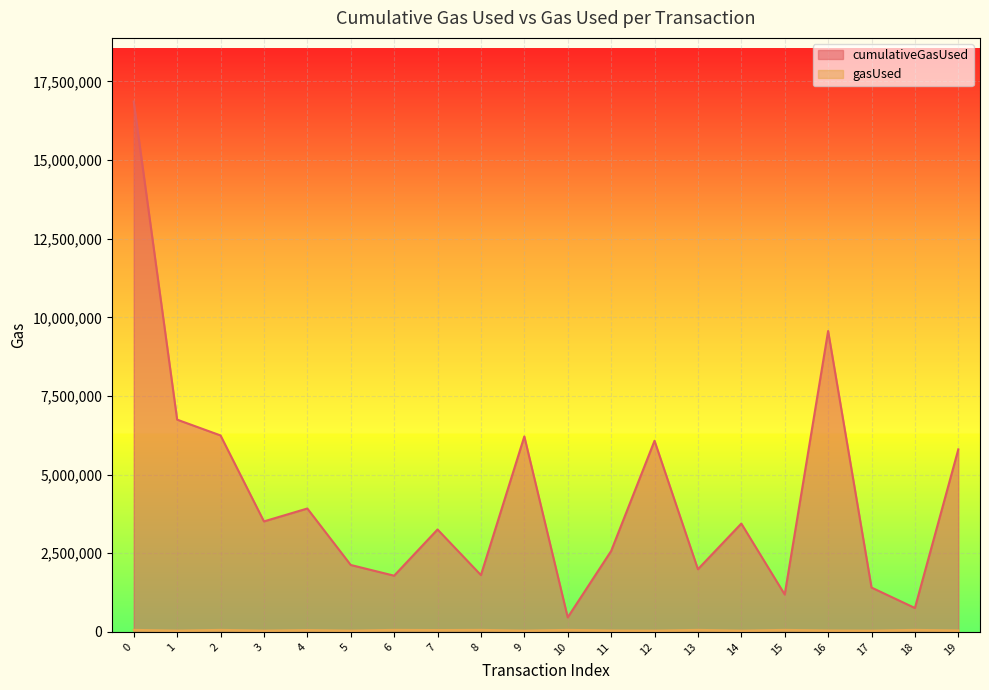

Reading right to left, list all the values displayed in this chart.

cumulativeGasUsed: 19=5802678	18=759776	17=1409879	16=9565382	15=1188677	14=3444304	13=1993010	12=6076647	11=2571234	10=461773	9=6214080	8=1806504	7=3256208	6=1786968	5=2127993	4=3923085	3=3513255	2=6245864	1=6748127	0=16861875
gasUsed: 19=46109	18=64012	17=41309	16=46109	15=64012	14=41321	13=64012	12=41309	11=46109	10=64012	9=41297	8=63988	7=58421	6=64012	5=41309	4=58409	3=41321	2=64012	1=41309	0=64000